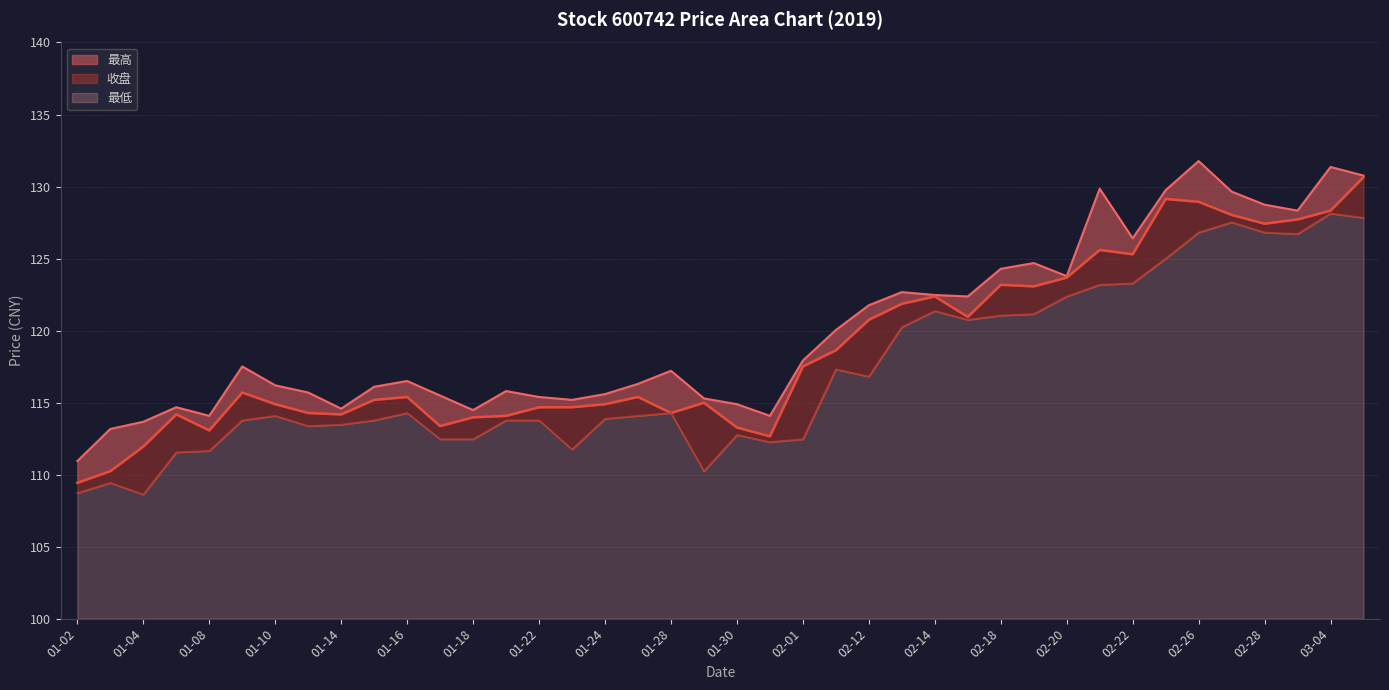

What is the label of the 39th point from the left?

03-04